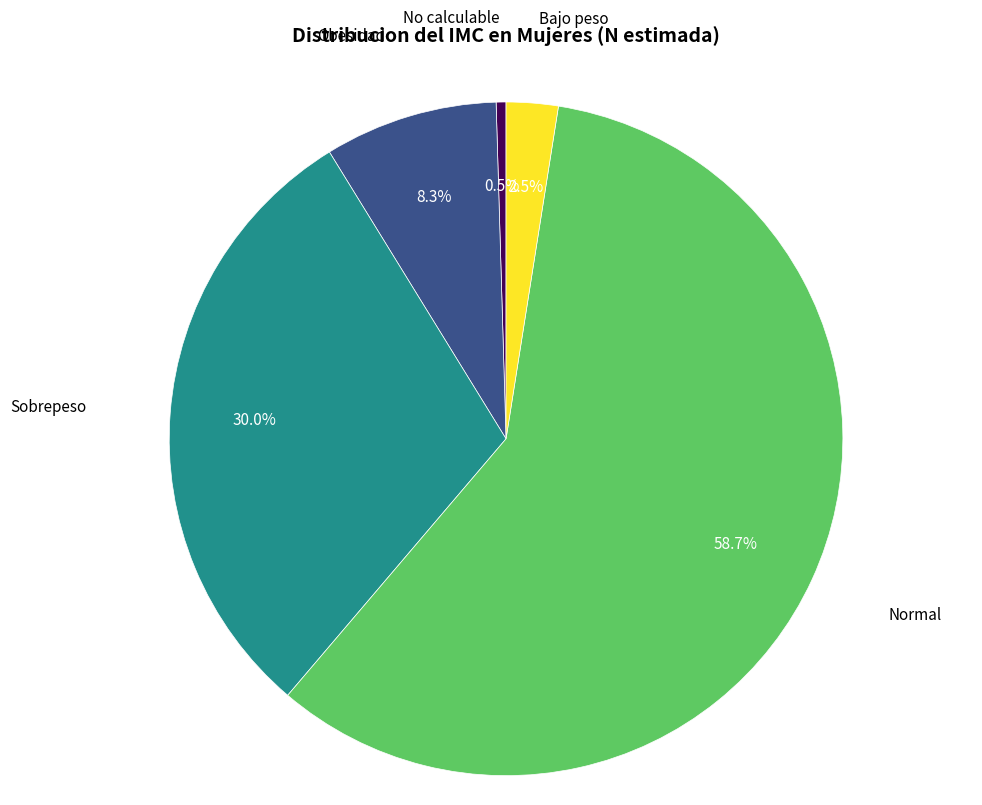

How many segments does this pie chart have?

5